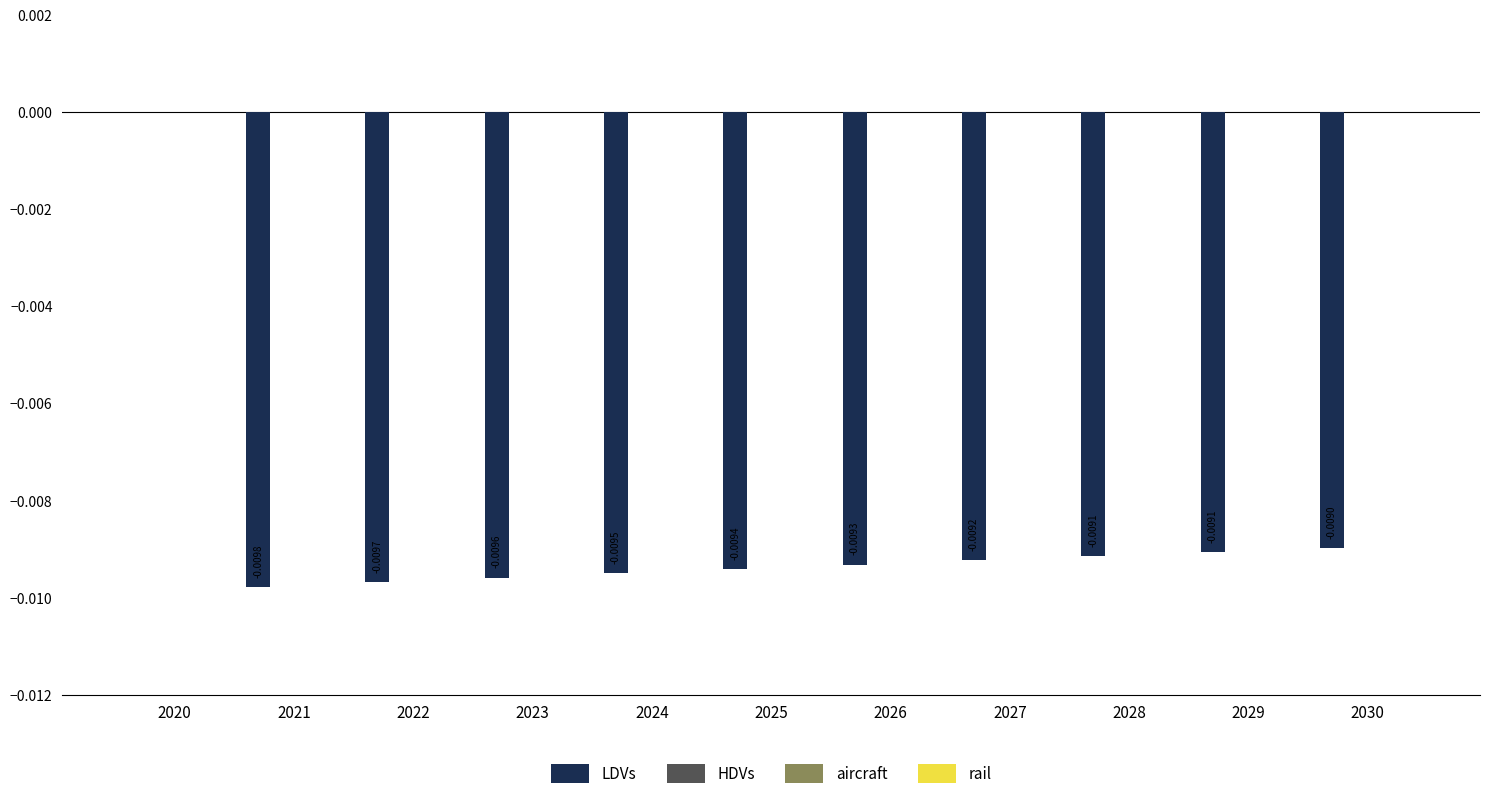

How many series are shown in this chart?

1